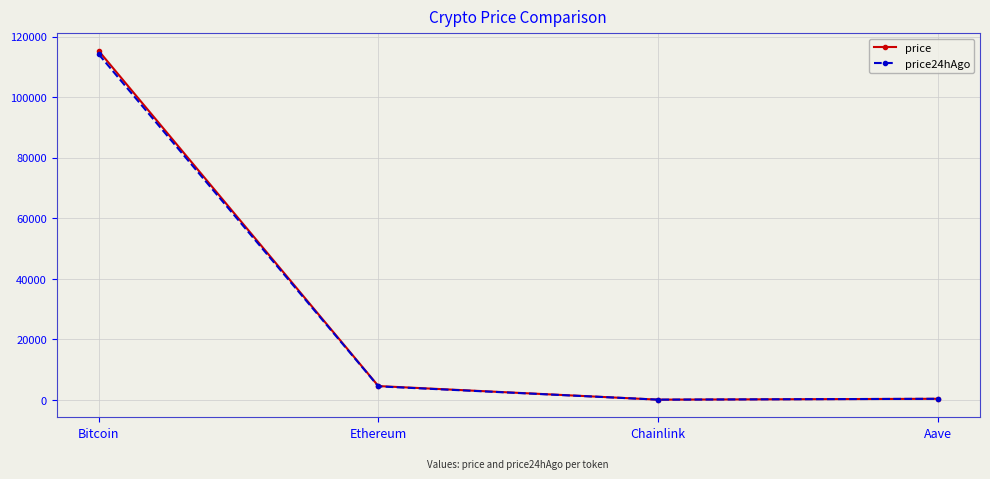

Which series changed the most between Ethereum and Chainlink?

price